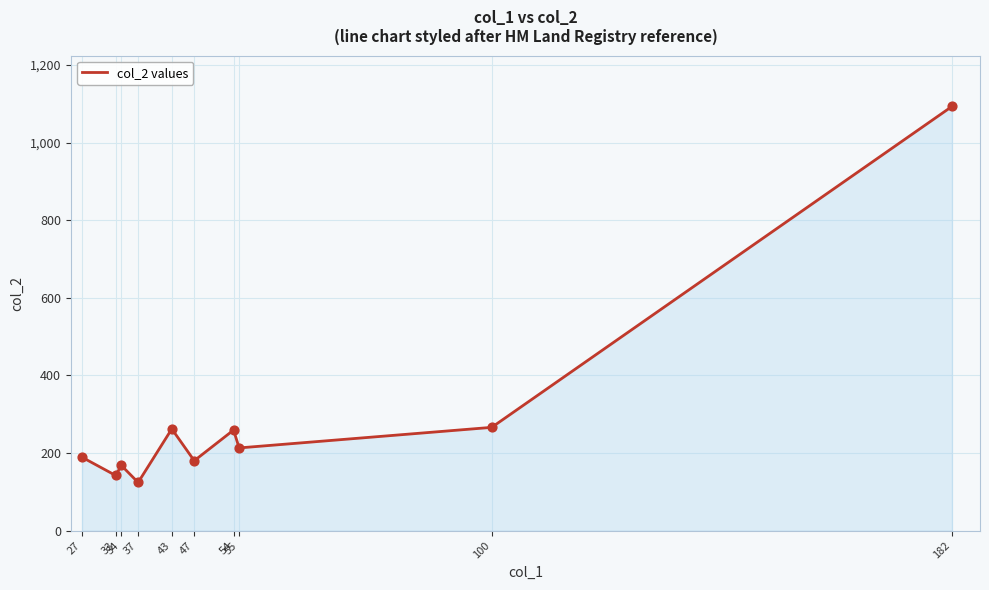

What is the change in value from 37 to 55?

+89